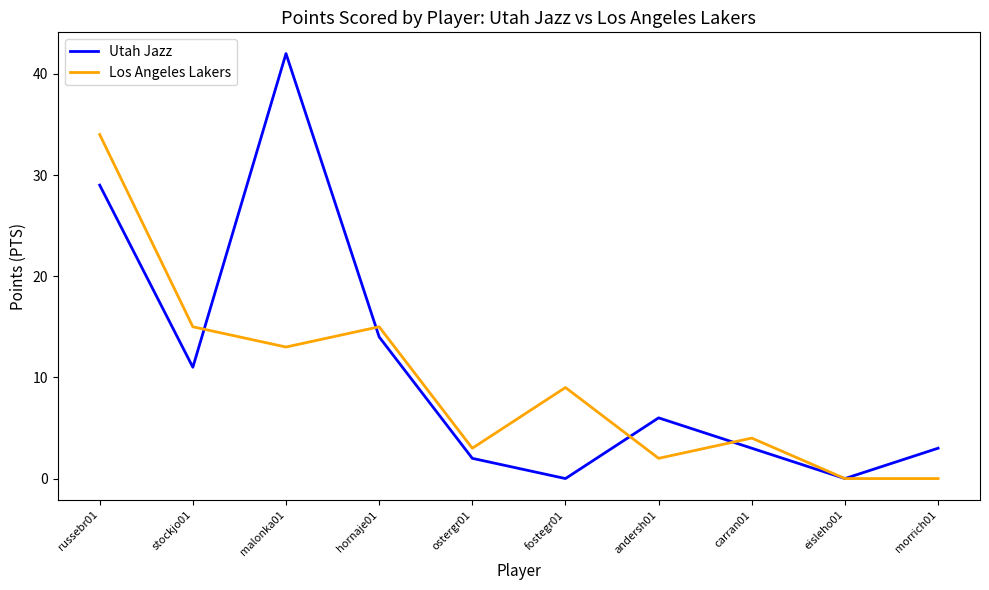

How many interior local peaks does the Utah Jazz series have?

2